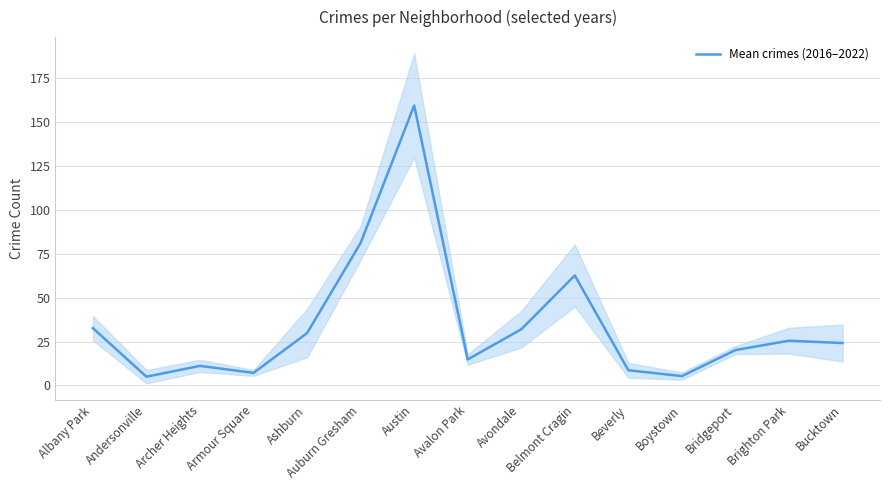

What is the difference between the second highest and second lowest values?

75.8